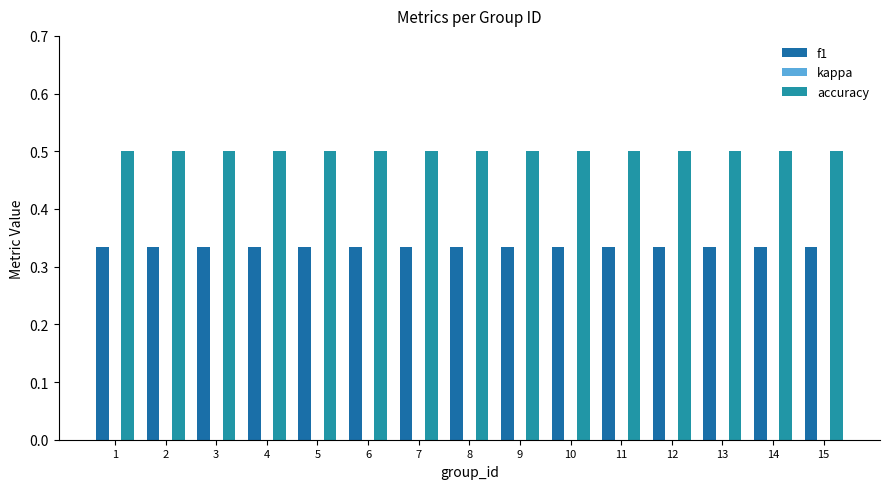

True or false: f1 has a value of 0.3 at 7.

True